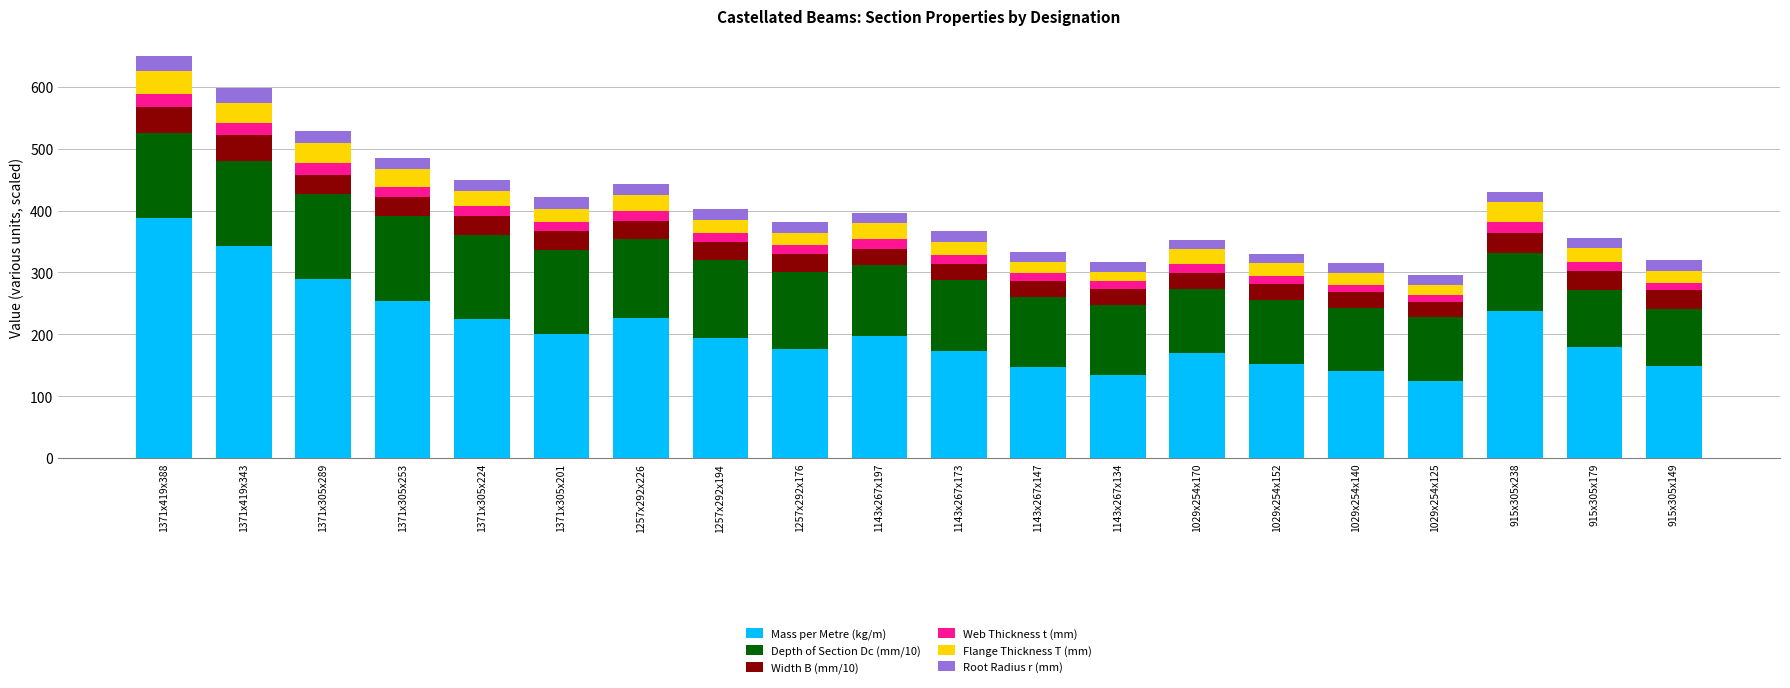

What is the sum of the Mass per Metre (kg/m) values at 1143x267x197 and 1371x305x201?

397.7